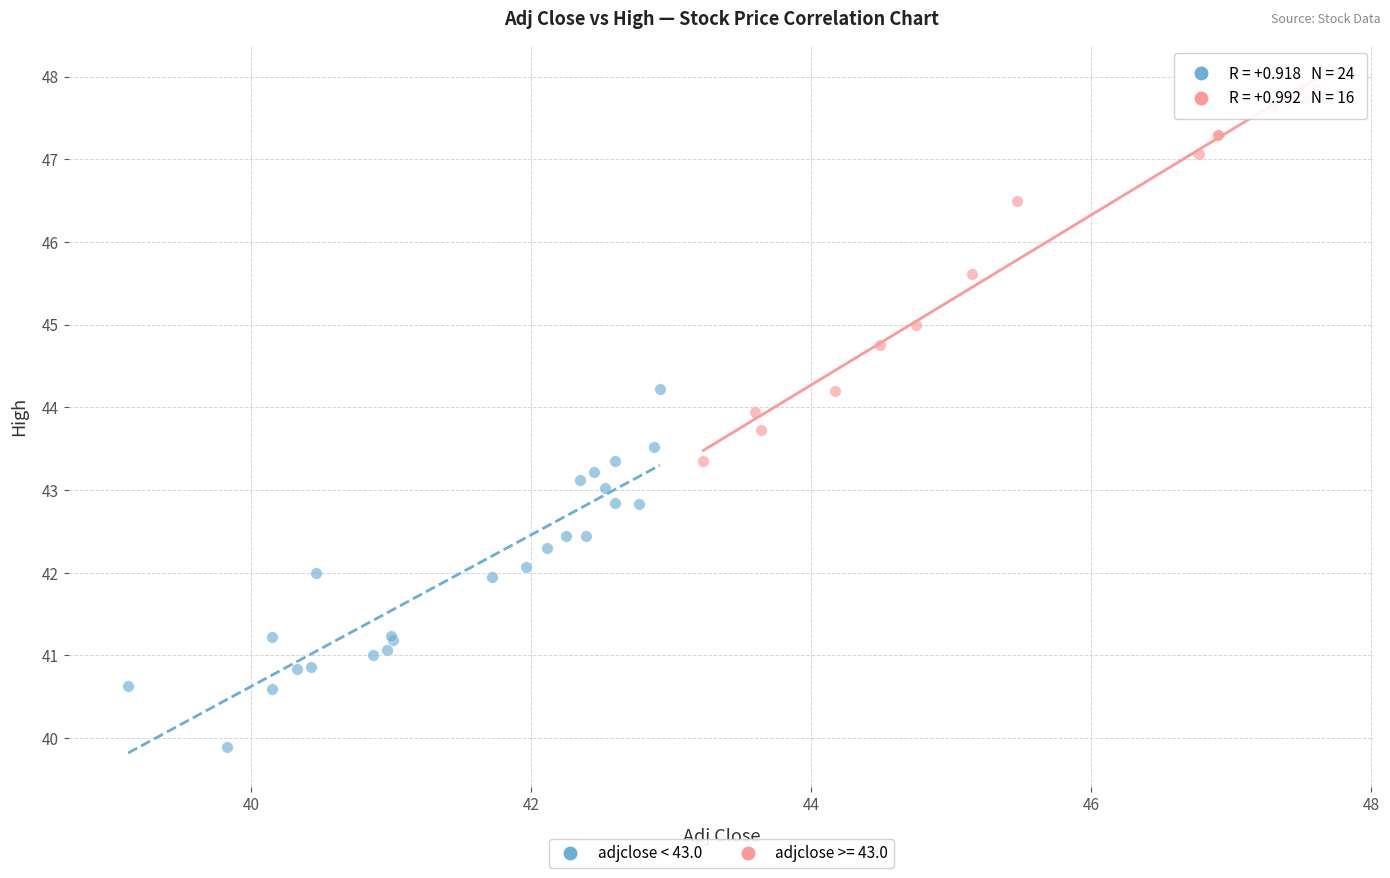

Which series contains the highest Y value?

adjclose >= 43.0